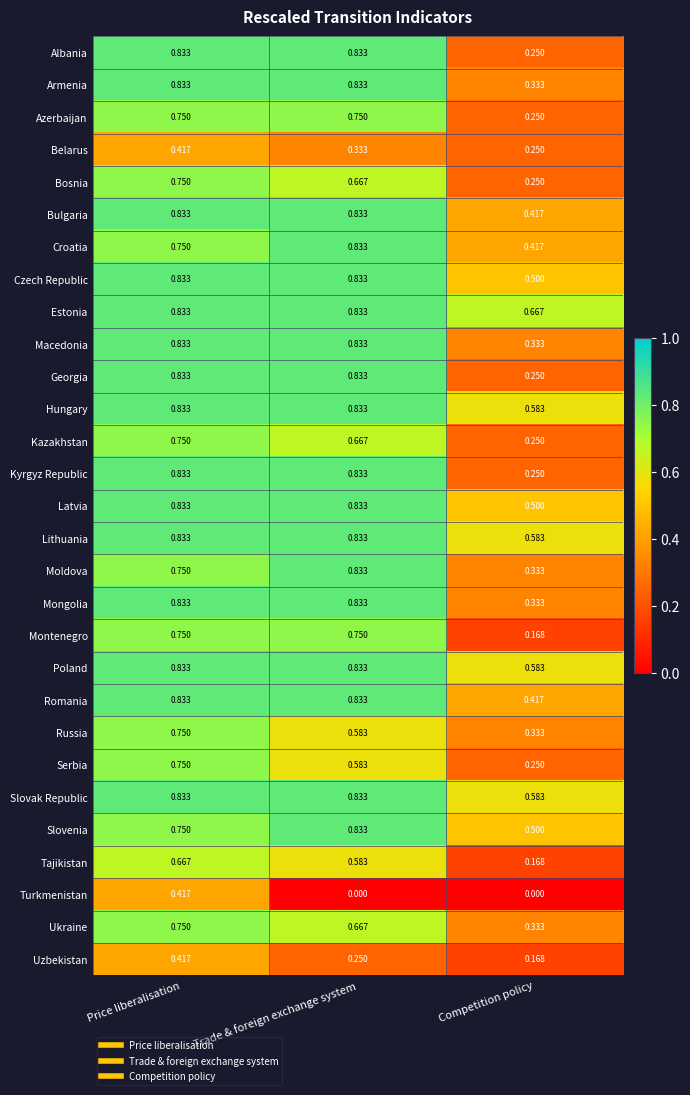

Which category has the lowest value in the Azerbaijan series?

Competition policy